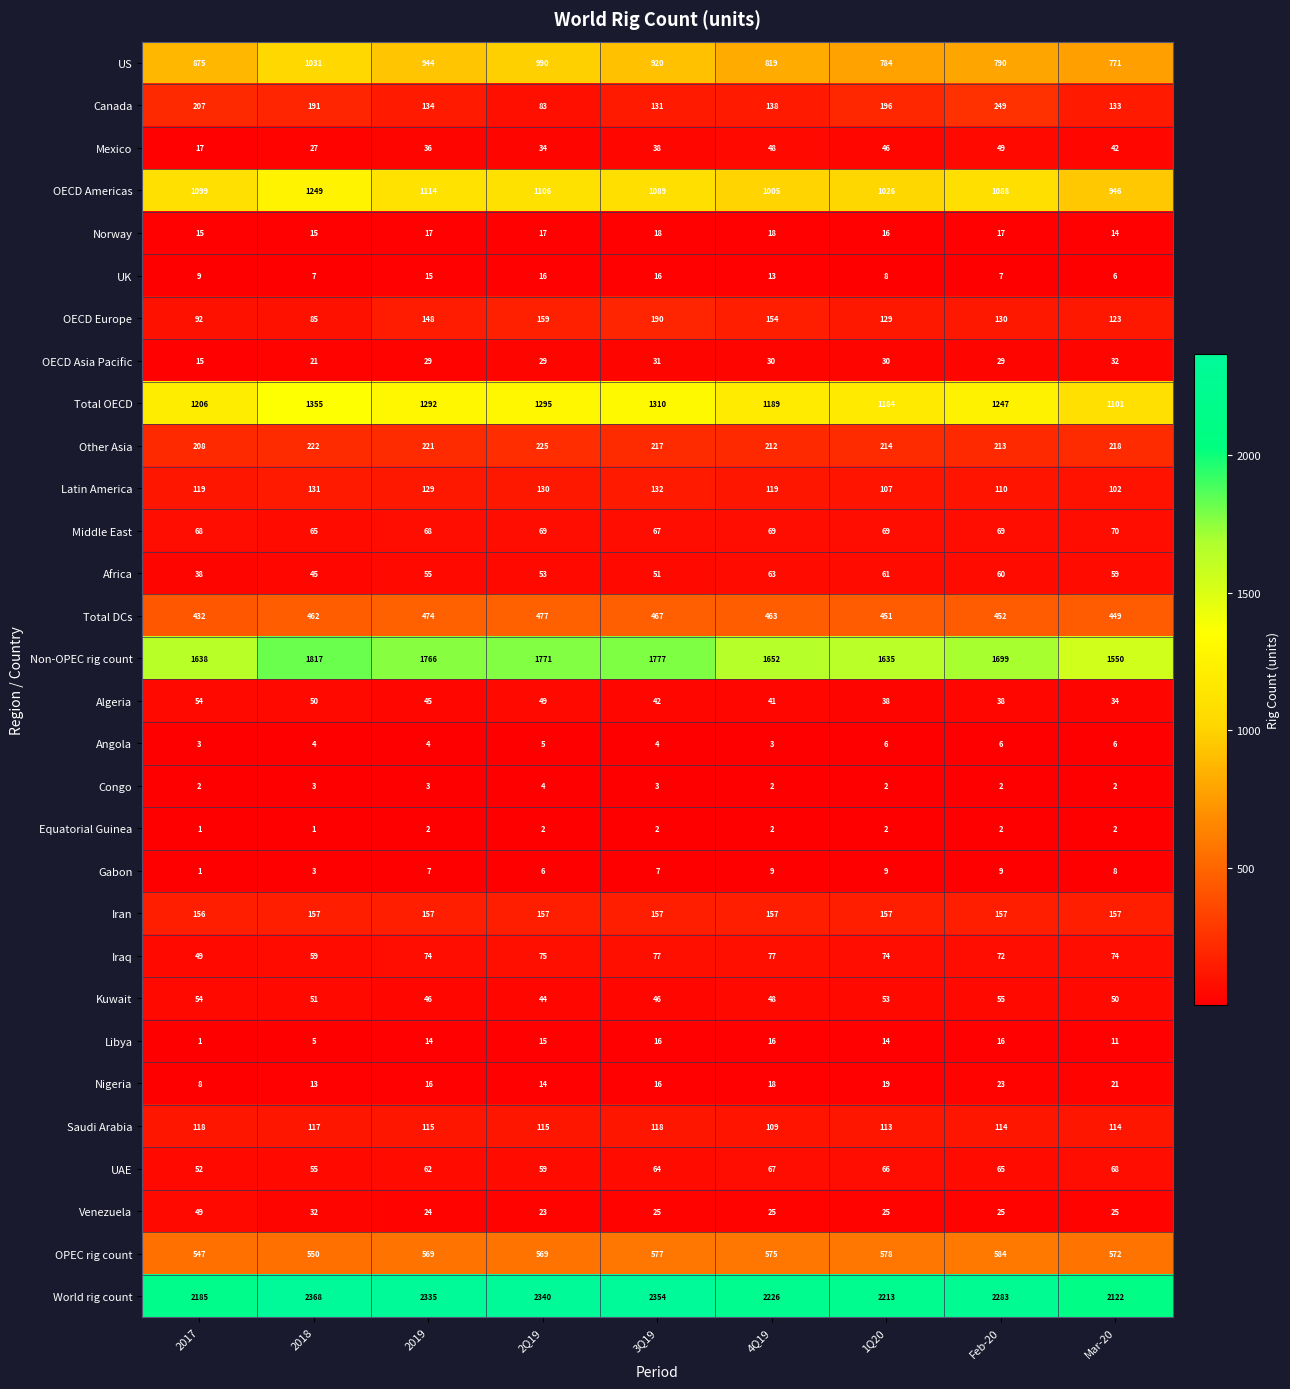

The Iran series shows 156 at 2017. True or false?

True